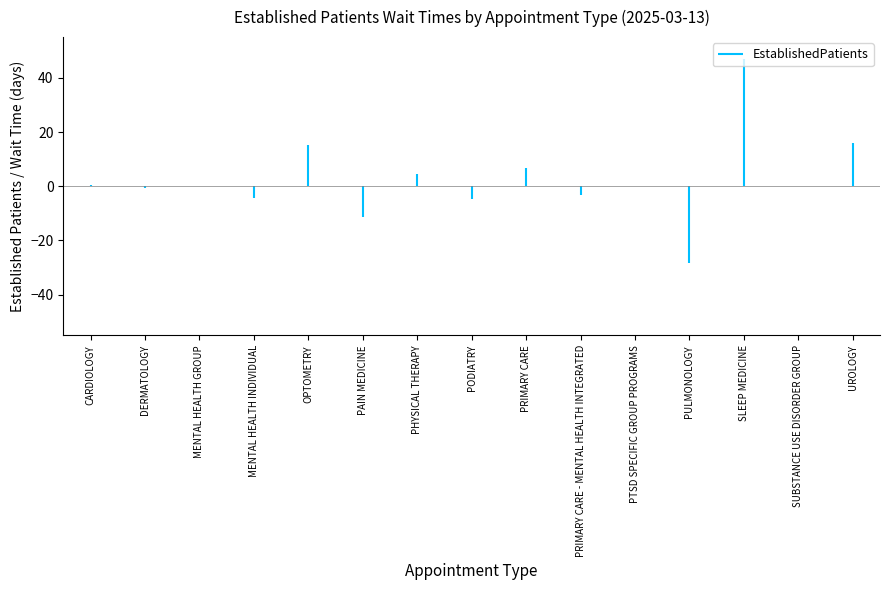

What is the approximate value at SLEEP MEDICINE?

46.8